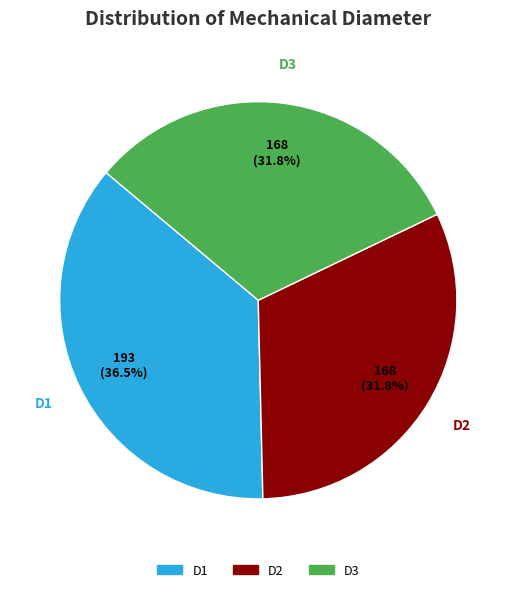

Is there a majority slice in this chart?

No